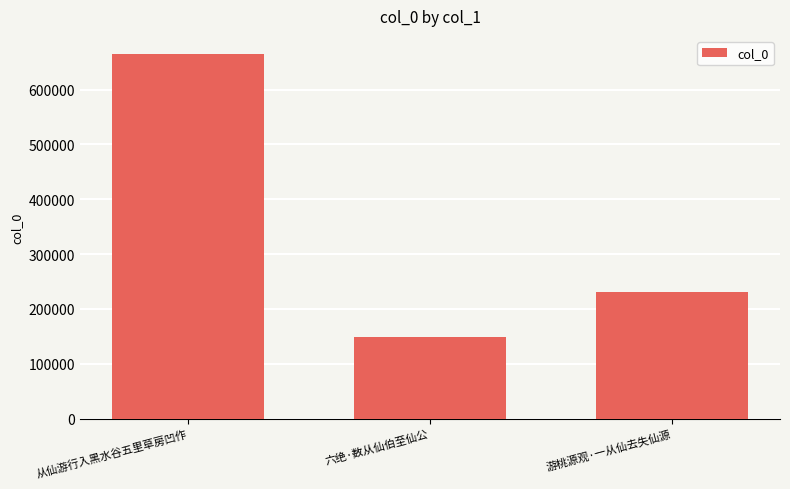

What is the difference between the second highest and minimum values?

81780